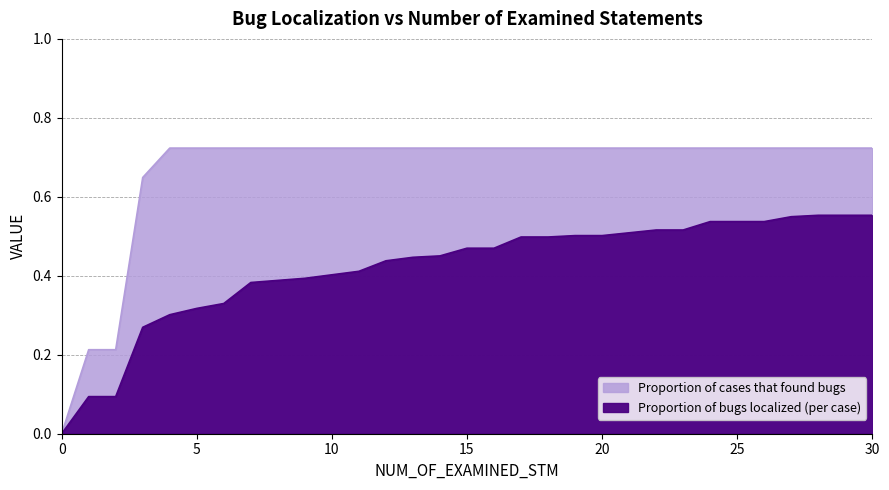

How many values in the Proportion of cases that found bugs series exceed 0?

30